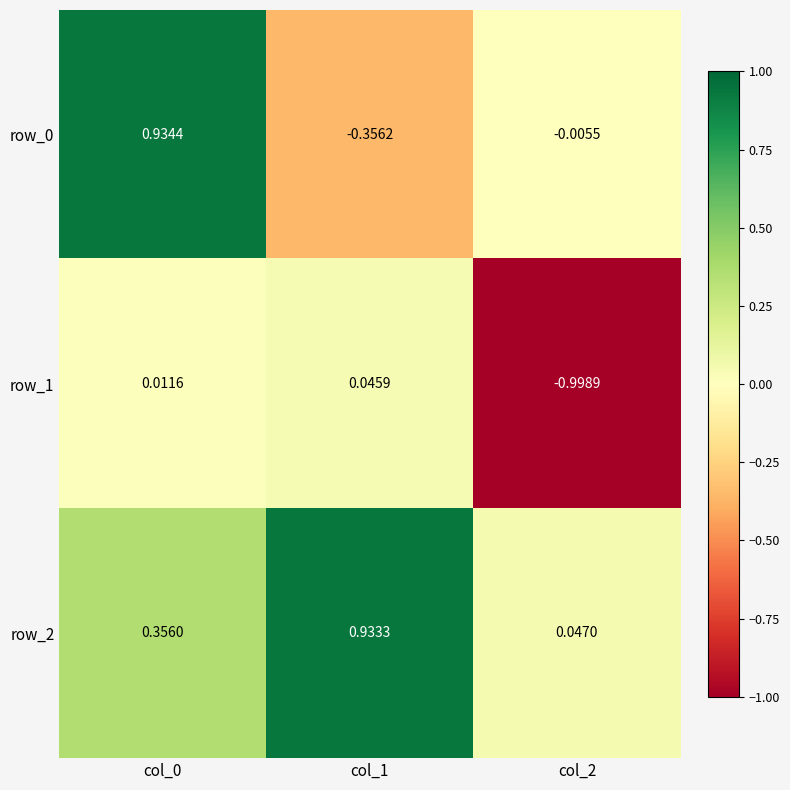

At col_1, list the series in order from largest to smallest.

row_2, row_1, row_0